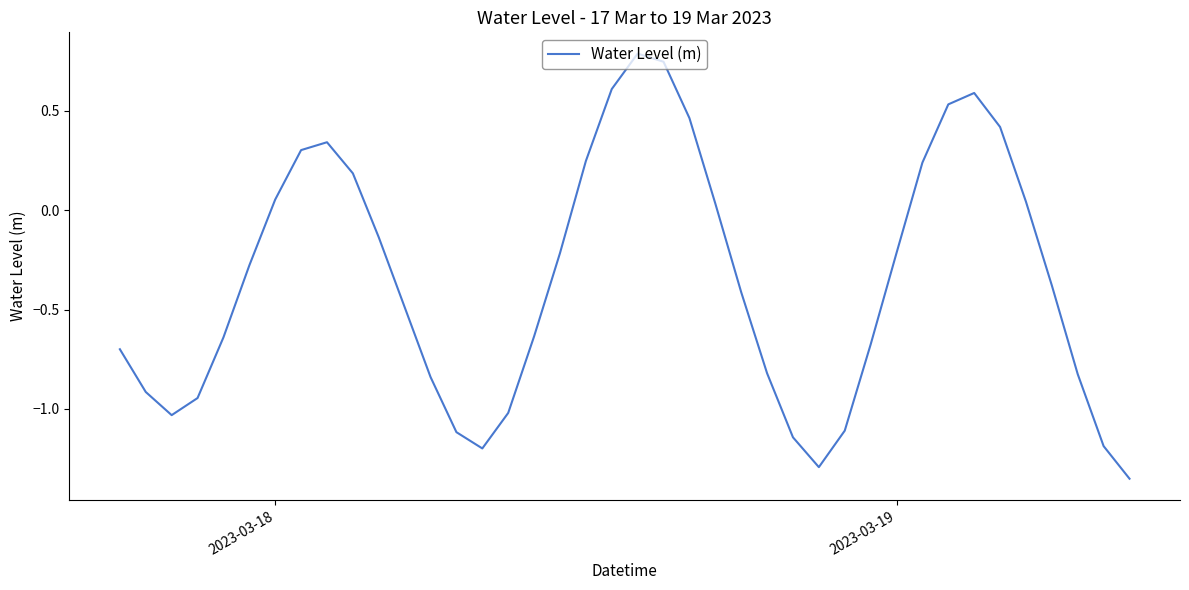

What is the maximum value shown in the chart?

0.8